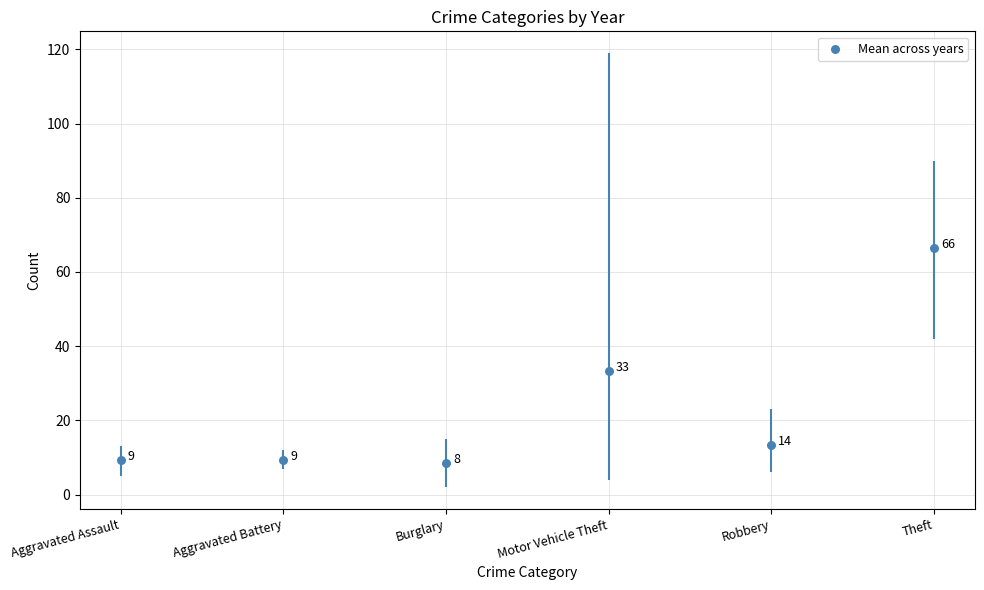

Approximately how many times larger is the value at Aggravated Battery compared to Robbery?

0.7